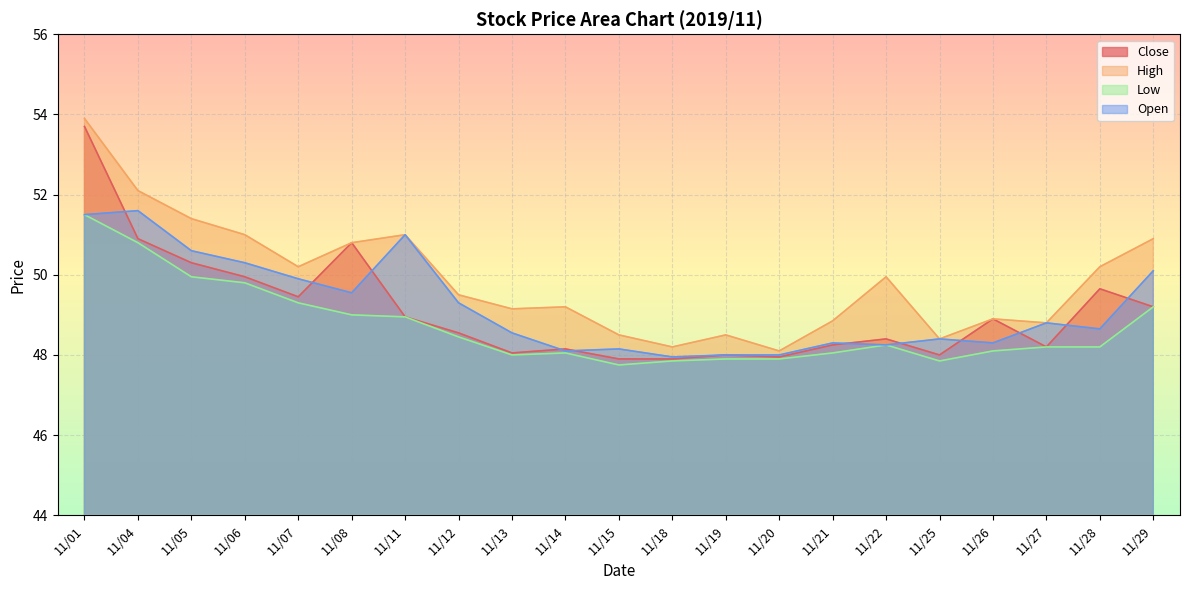

What is the maximum value shown in the chart?

53.9